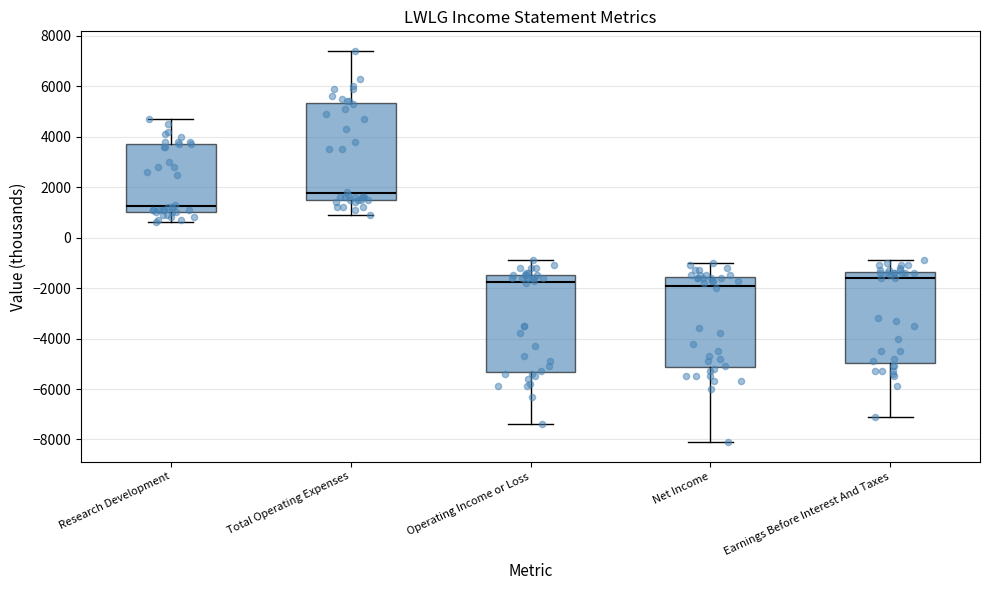

Reading left to right, transcribe this box plot: for each box, give where its median line is, the range the box spans, and where its two whiskers end, as read against the y-axis. The values are not printed on the chart, so give them approximately, as read against the axis.

Research Development: median 1200, box 1000 to 3800, whiskers 600 to 4800
Total Operating Expenses: median 1800, box 1600 to 5400, whiskers 1000 to 7400
Operating Income or Loss: median -1800, box -5400 to -1400, whiskers -7400 to -800
Net Income: median -1800, box -5200 to -1600, whiskers -8000 to -1000
Earnings Before Interest And Taxes: median -1600, box -5000 to -1400, whiskers -7000 to -800